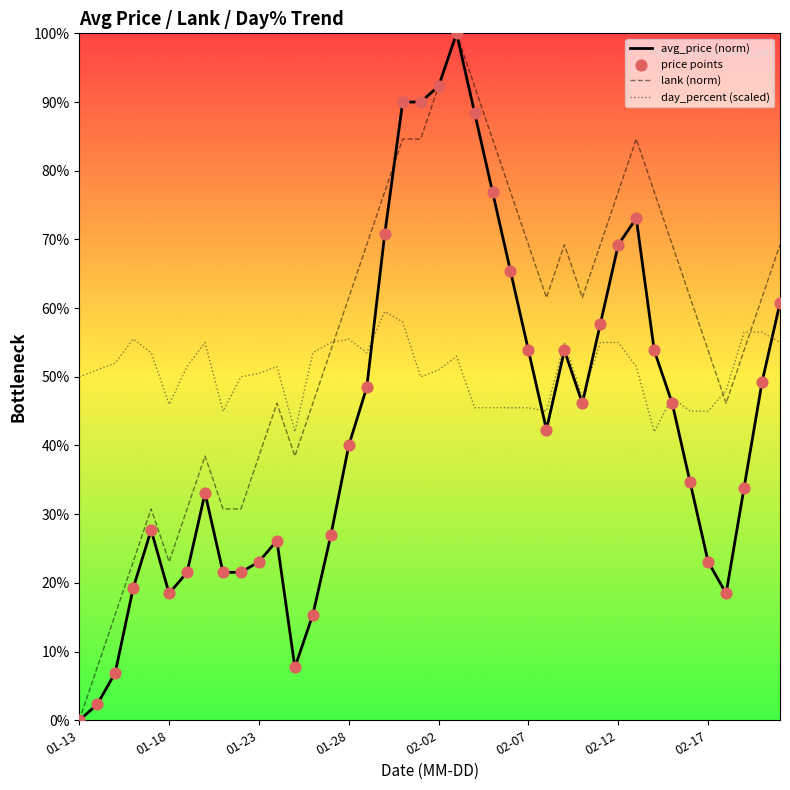

List the series in order of their overall mean, highest first.

lank (norm), day_percent (scaled), avg_price (norm)